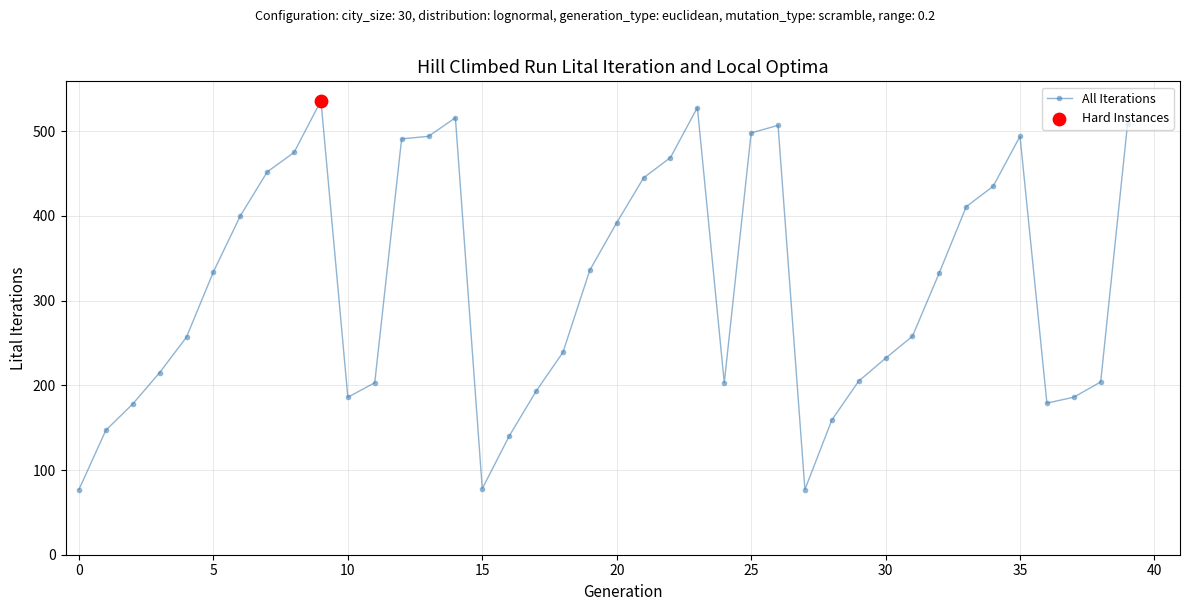

What is the maximum value shown in the chart?

536